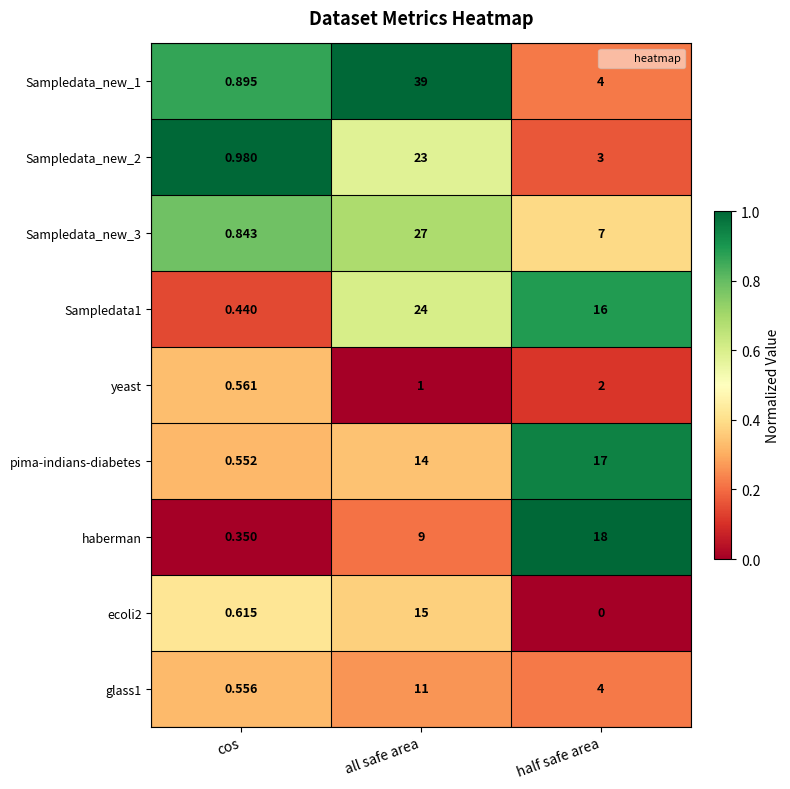

At which category does the chart reach its peak across all series?

all safe area